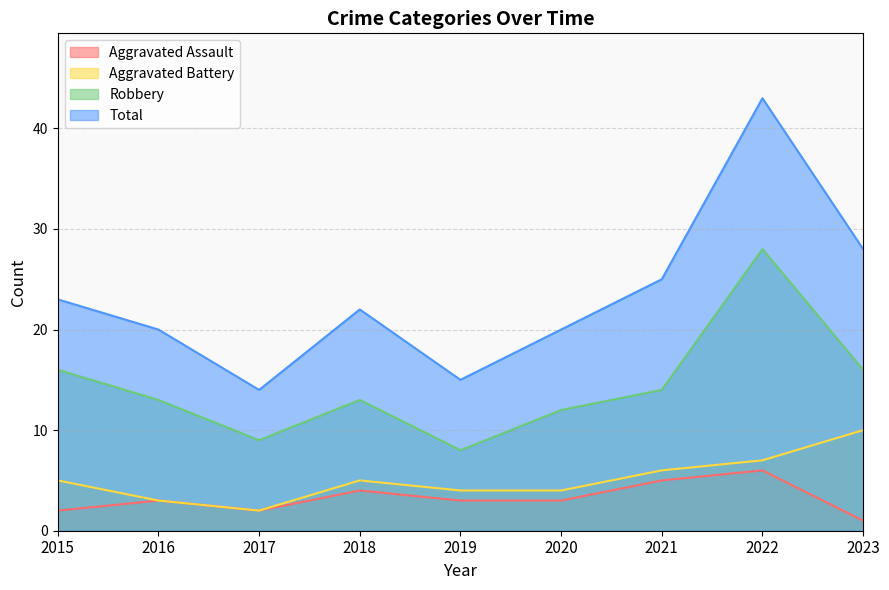

Which has a higher value, 2020 or 2018?

2018